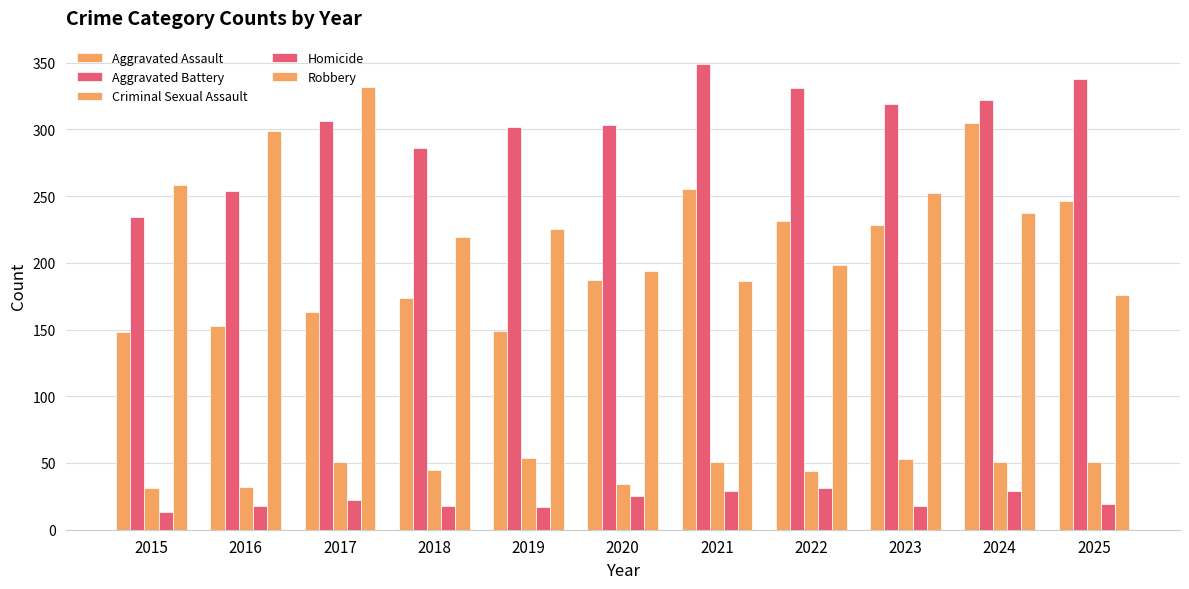

How many groups of bars are there?

11